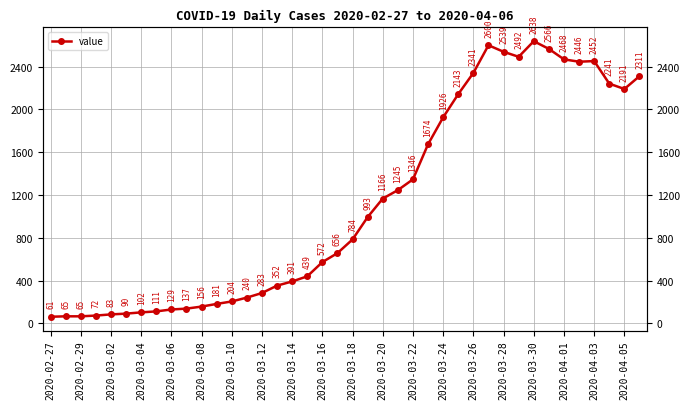

True or false: the data has more than 0 interior local peaks.

True